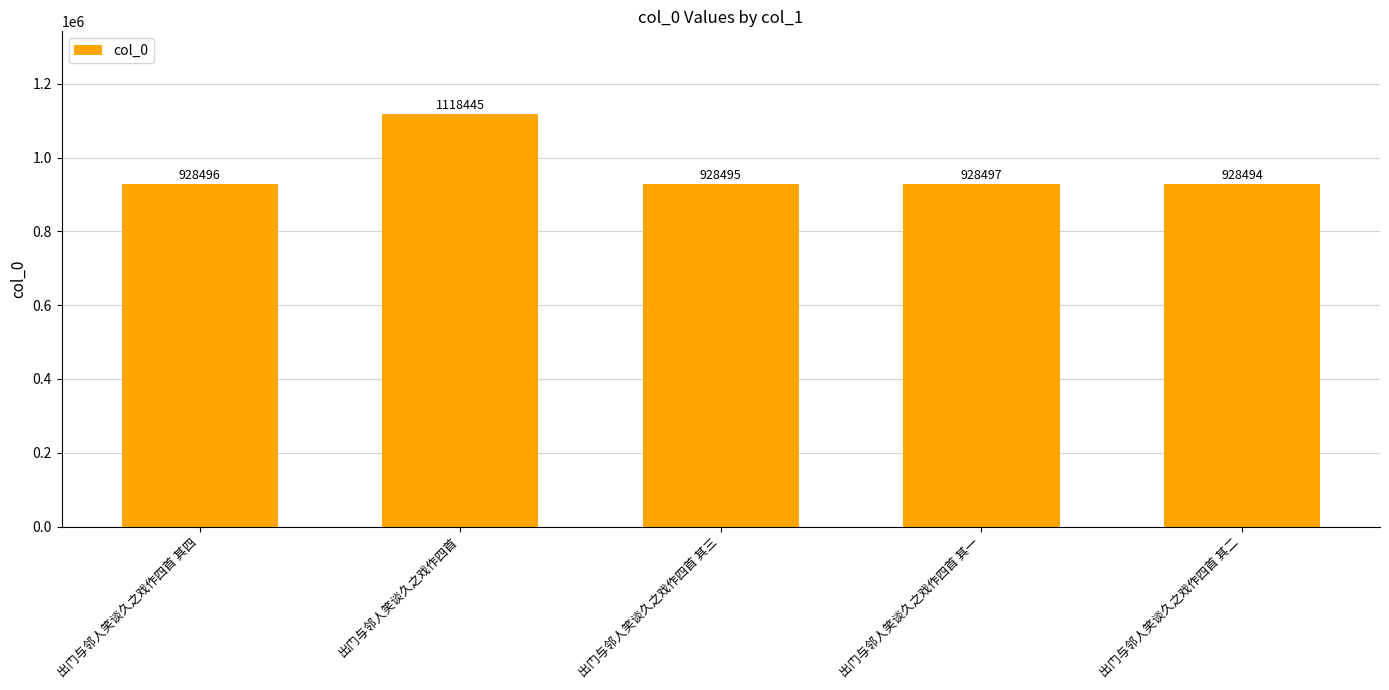

Are the bars grouped side by side (vs. stacked)?

No